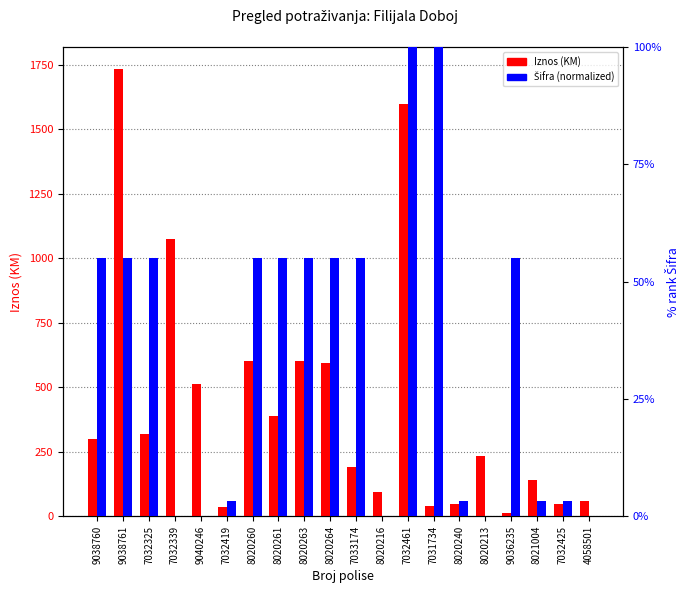

Count the number of data series in this chart.

2